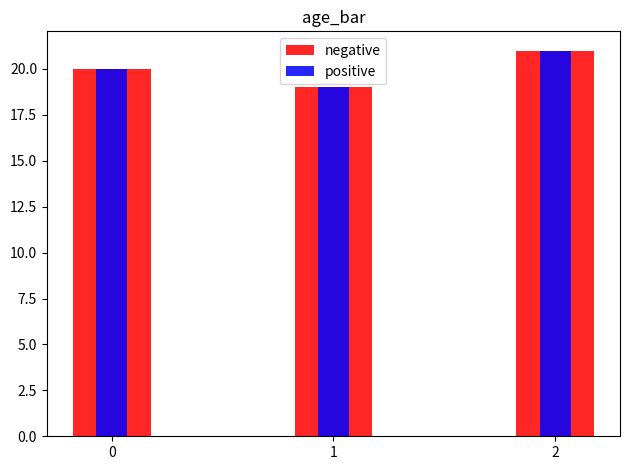

What is the total value across all series at 0?

40